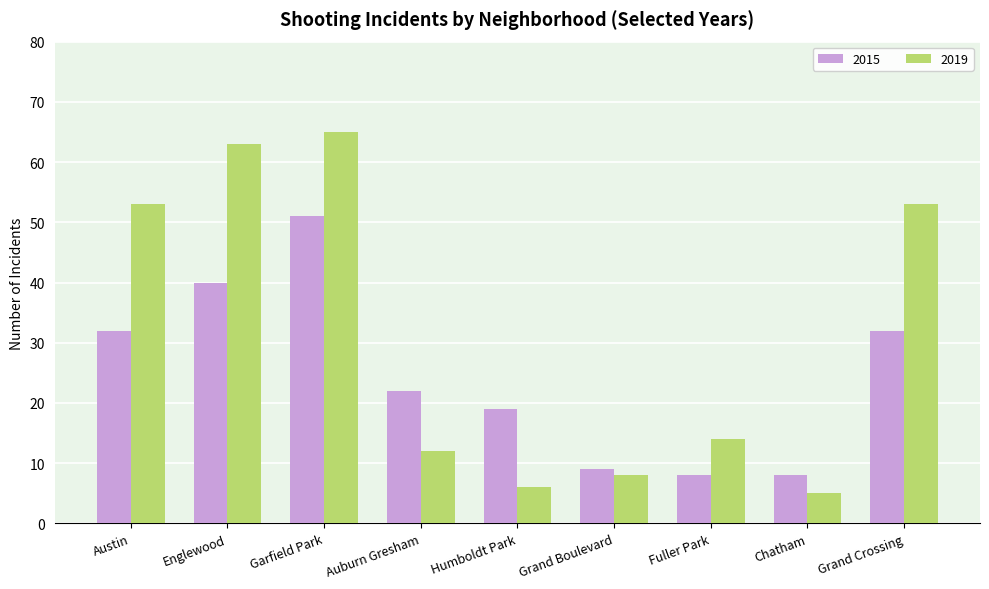

At which category is the sum across all series the highest?

Garfield Park